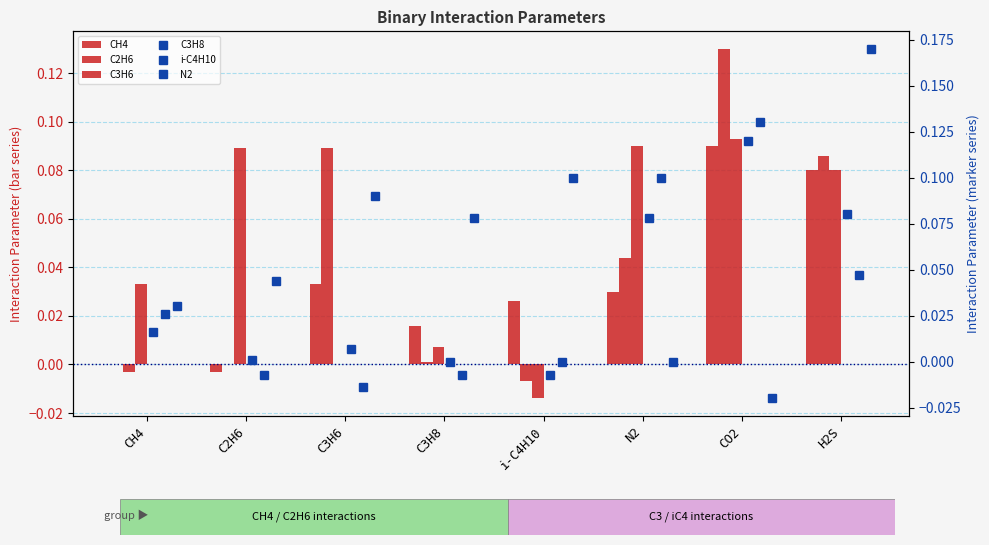

Is the value of N2 at CH4 greater than the value of C3H8 at C3H8?

Yes